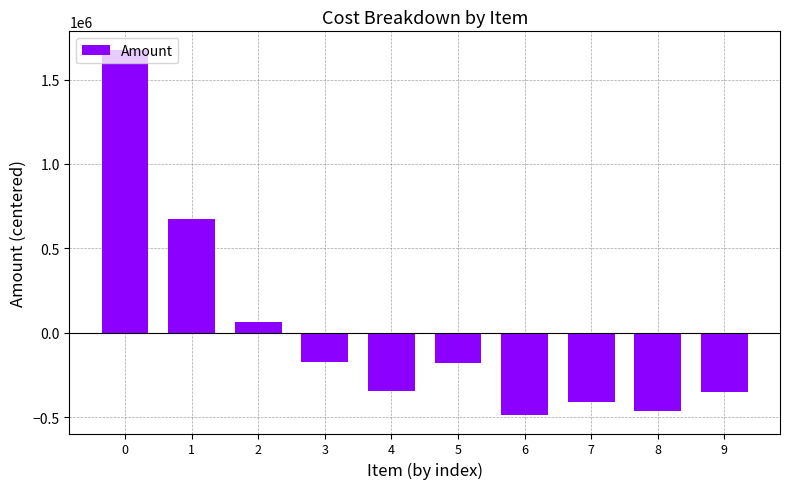

What is the change in value from 4 to 8?

-118560.0